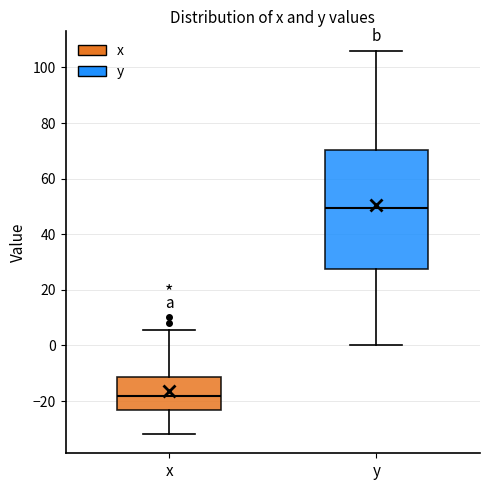

Which box has the lowest median line?

x